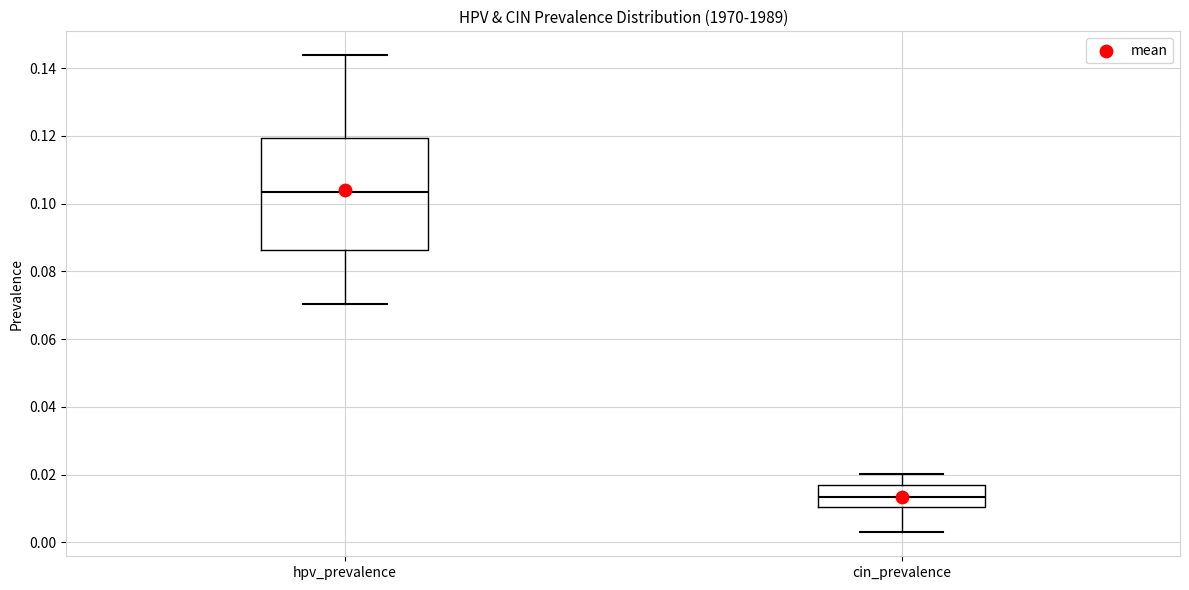

Where does the lower whisker of the box for cin_prevalence end on the y-axis? The values are not printed on the chart, so give them approximately, as read against the axis.

0.002